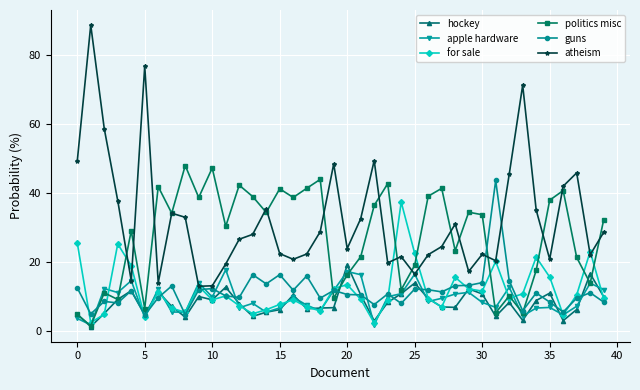

Which series has the largest total across all categories?

atheism